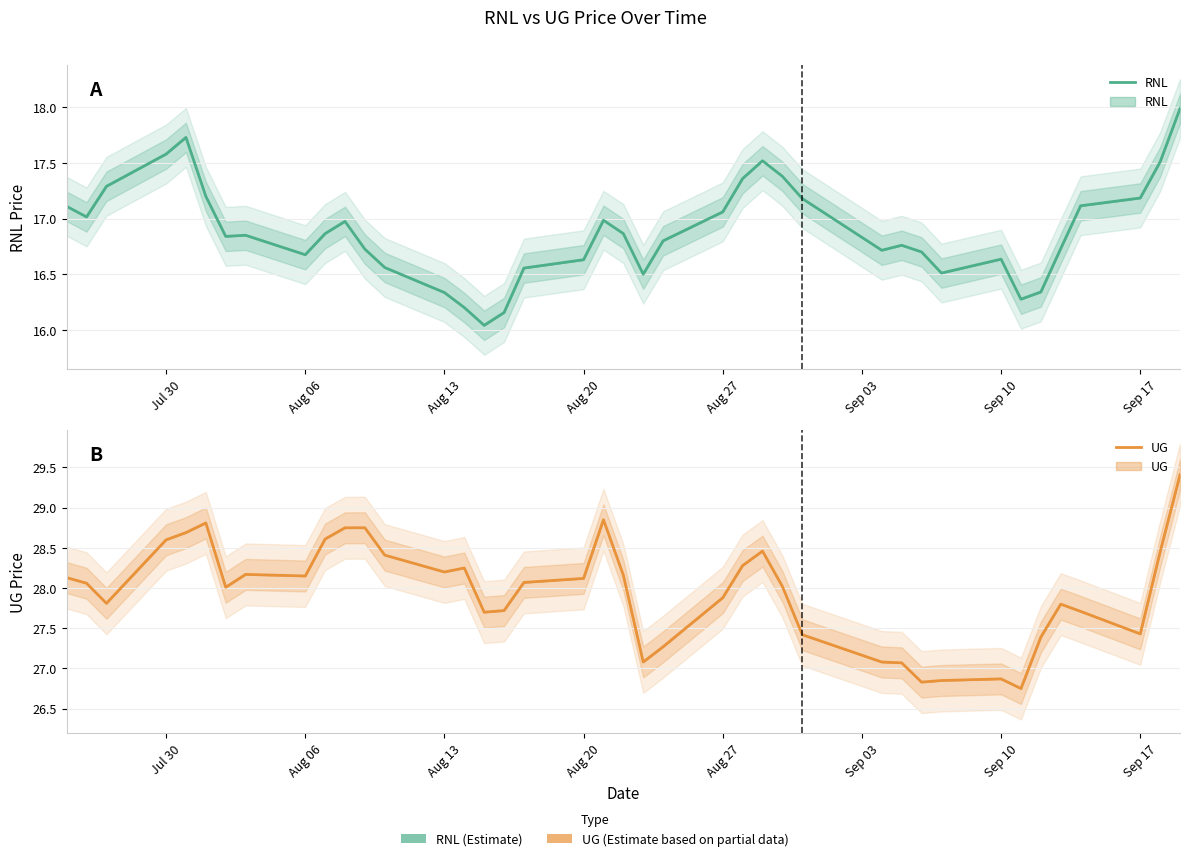

What is the difference between the maximum and second lowest values in the UG series?

2.6